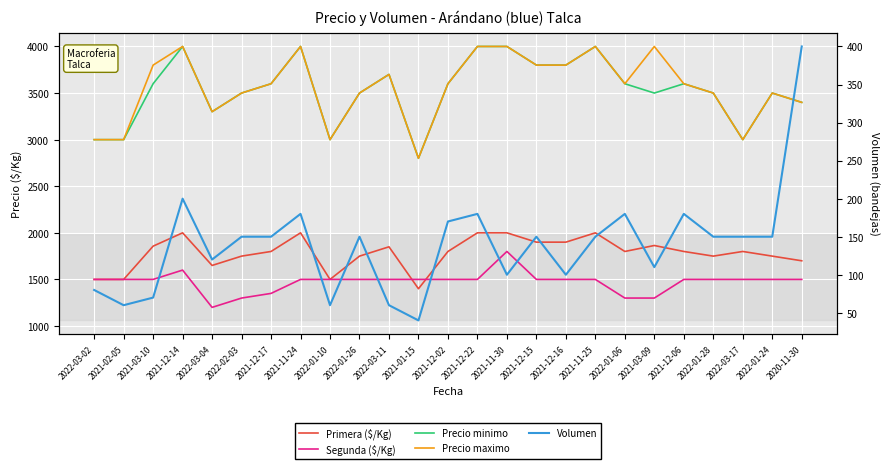

List the labels in order of Precio minimo value, largest first.

2021-12-14, 2021-11-24, 2021-12-22, 2021-11-30, 2021-11-25, 2021-12-15, 2021-12-16, 2022-03-11, 2021-03-10, 2021-12-17, 2021-12-02, 2022-01-06, 2021-12-06, 2022-02-03, 2022-01-26, 2021-03-09, 2022-01-28, 2022-01-24, 2020-11-30, 2022-03-04, 2022-03-02, 2021-02-05, 2022-01-10, 2022-03-17, 2021-01-15